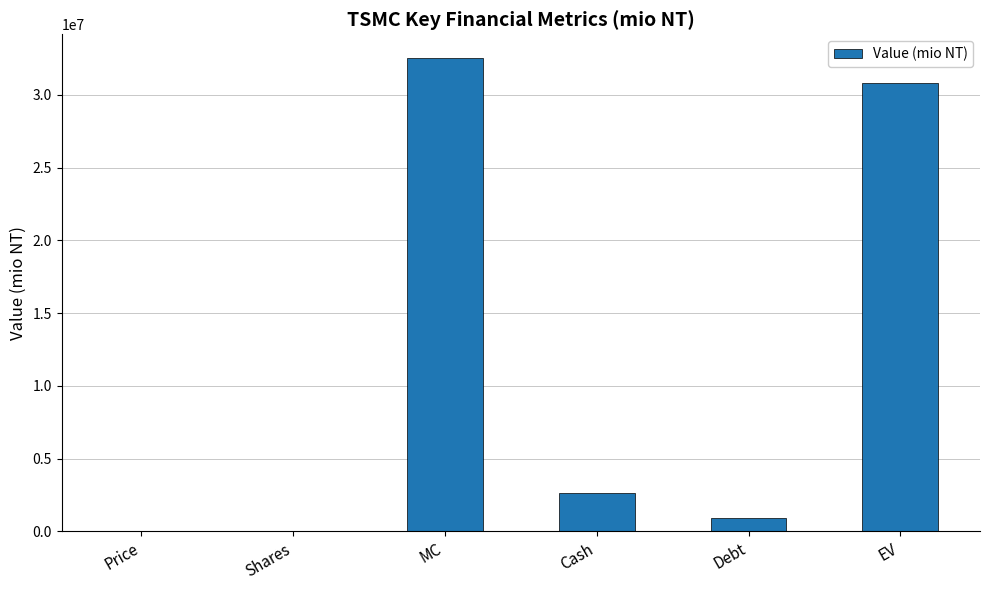

True or false: the data shows 32540895 at MC.

True